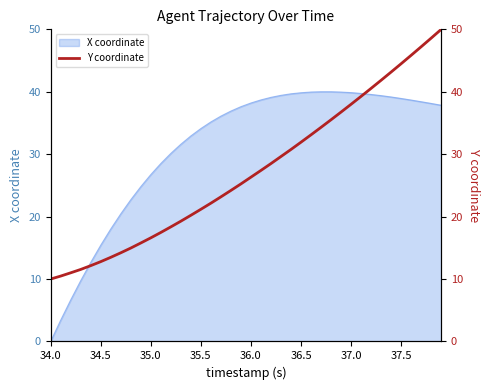

How many lines are shown in the chart?

1